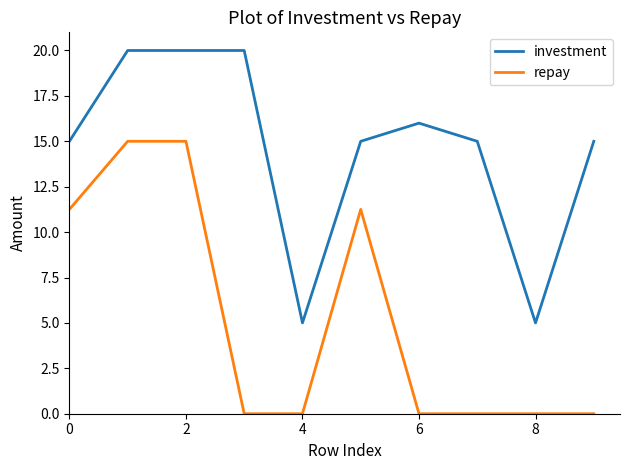

What is the difference between the maximum and minimum values in the investment series?

15.0